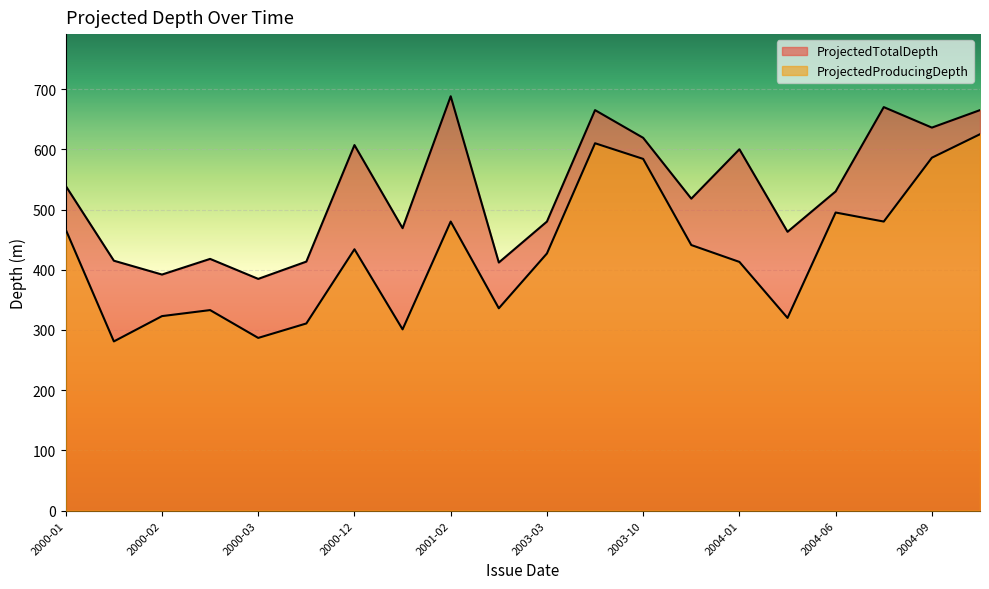

Reading right to left, list all the values displayed in this chart.

ProjectedTotalDepth: 665.0	636.0	670.0	530.0	463.0	600.0	518.0	619.0	665.0	480.0	412.0	688.0	469.0	607.0	413.5	384.8	418.0	392.0	415.0	539.1
ProjectedProducingDepth: 625.0	586.0	480.0	495.0	320.0	413.0	441.0	584.0	610.0	427.0	336.0	480.0	301.0	434.0	310.8	286.8	333.0	323.0	281.0	466.6